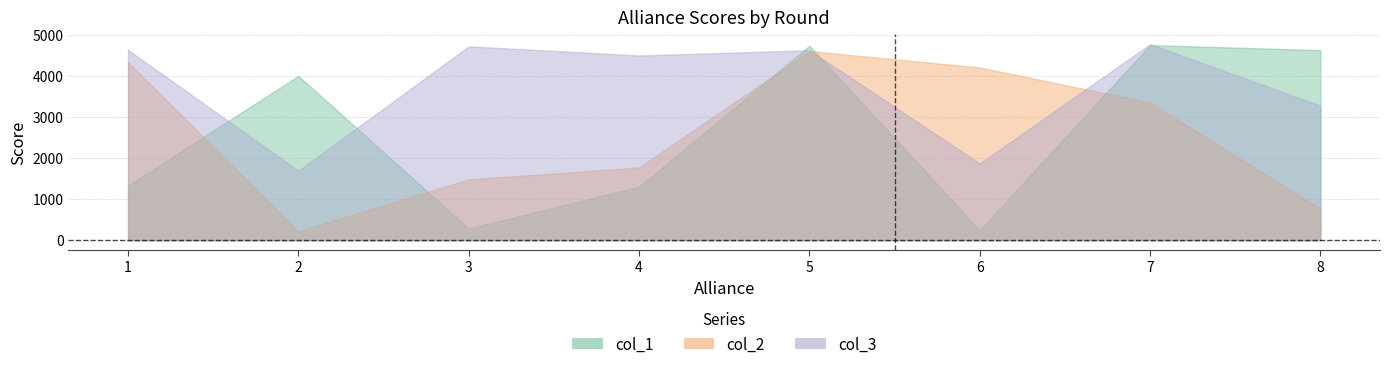

At which label does col_3 reach its peak?

7